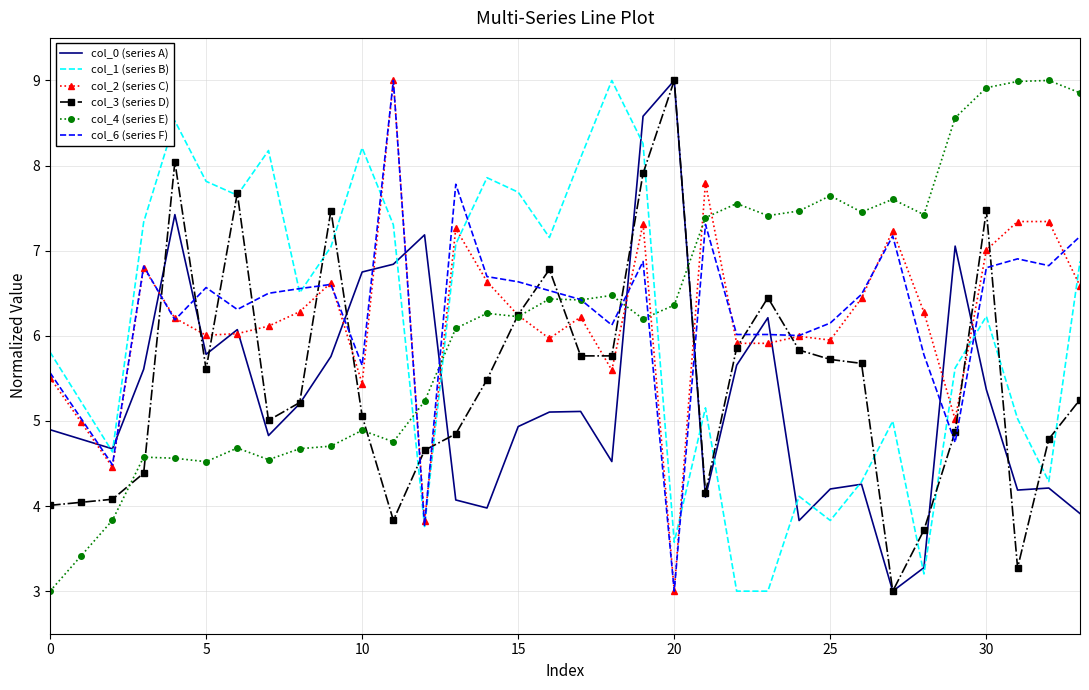

What is the difference between the maximum and minimum values in the col_3 (series D) series?

6.0